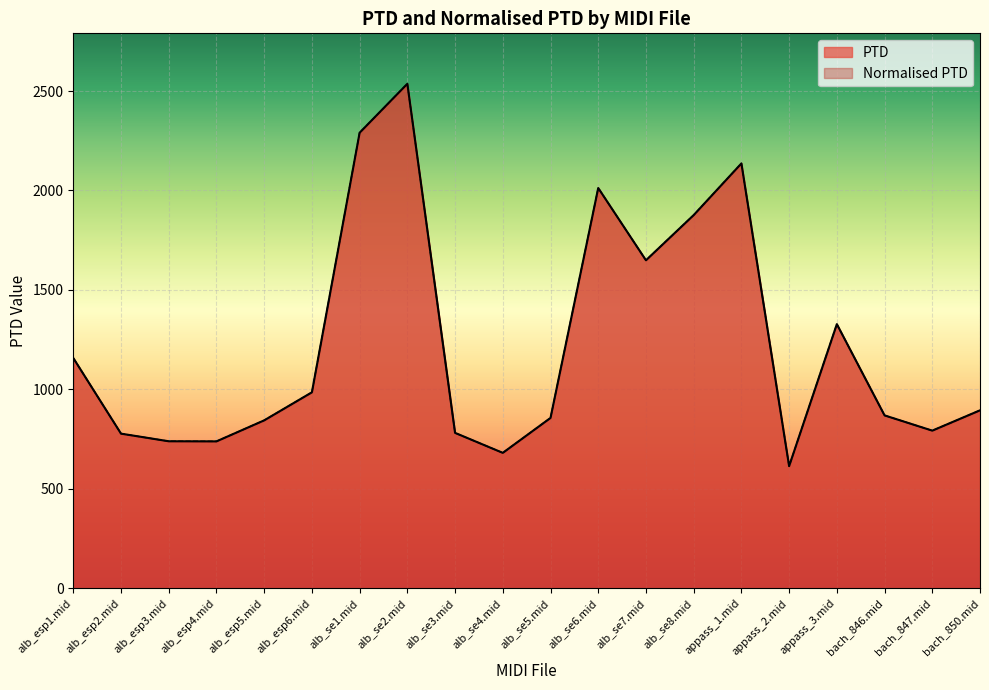

Rank the categories by PTD value from highest to lowest.

alb_se2.mid, alb_se1.mid, appass_1.mid, alb_se6.mid, alb_se8.mid, alb_se7.mid, appass_3.mid, alb_esp1.mid, alb_esp6.mid, bach_850.mid, bach_846.mid, alb_se5.mid, alb_esp5.mid, bach_847.mid, alb_se3.mid, alb_esp2.mid, alb_esp3.mid, alb_esp4.mid, alb_se4.mid, appass_2.mid